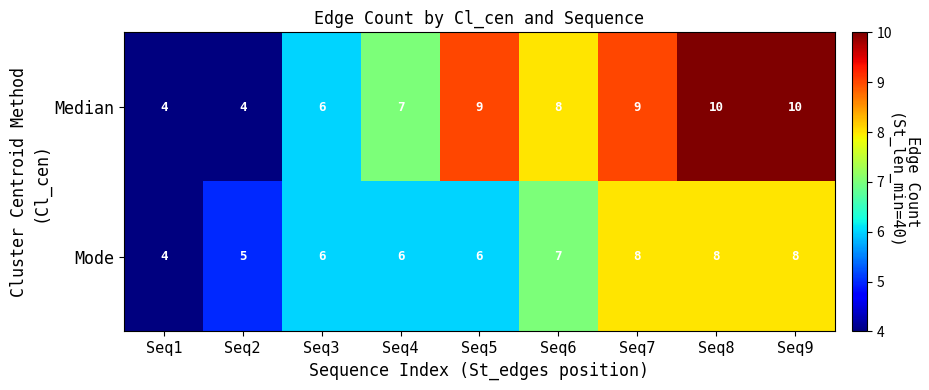

Is it true that Mode equals 7 at Seq6?

True